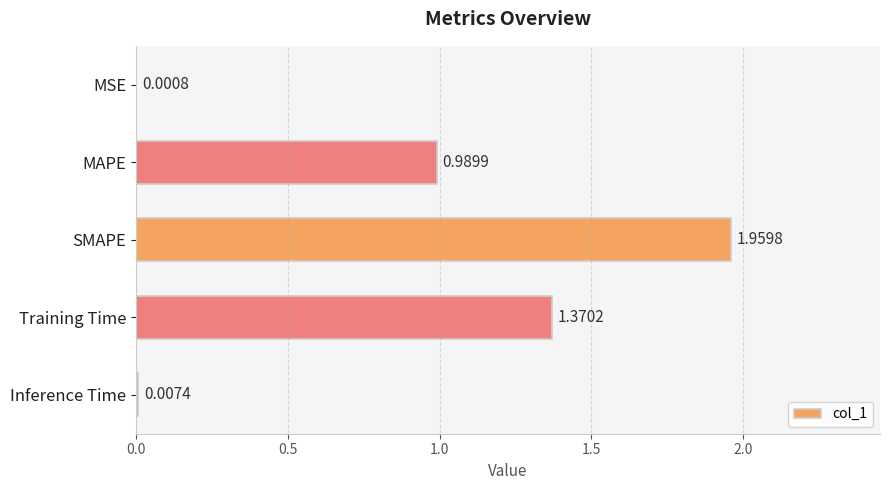

Which category has the highest value across all series?

SMAPE